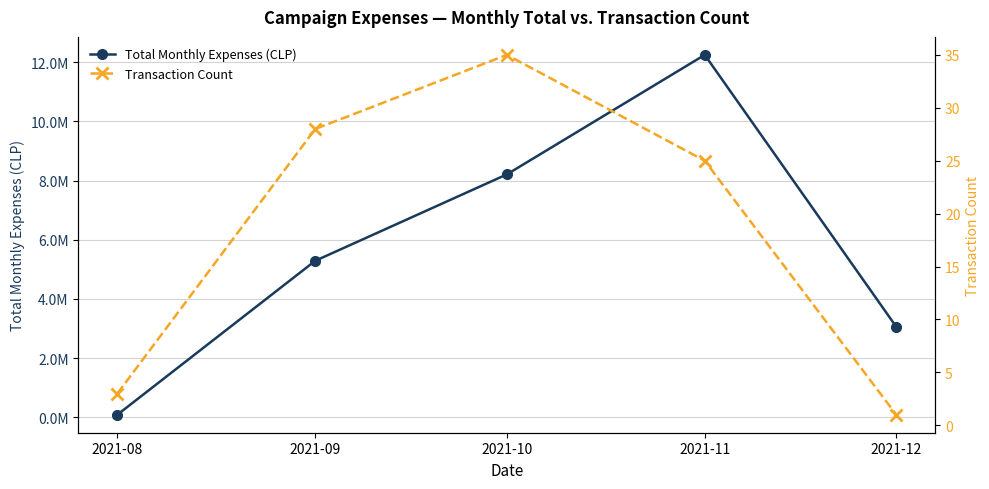

What are all the series names shown in the legend?

Total Monthly Expenses (CLP), Transaction Count